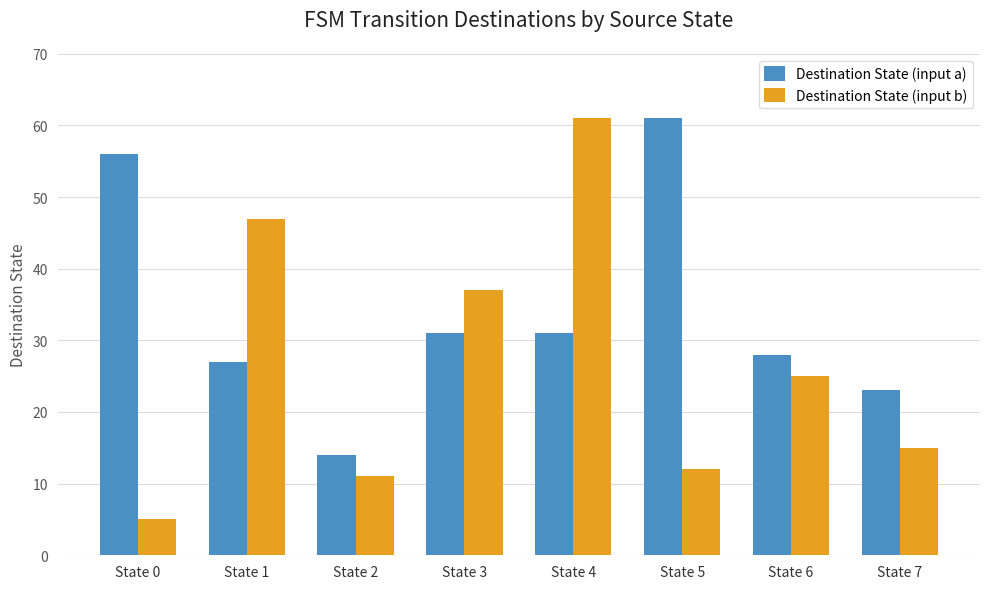

What value does the Destination State (input a) series have at State 7, to the nearest 5?

25